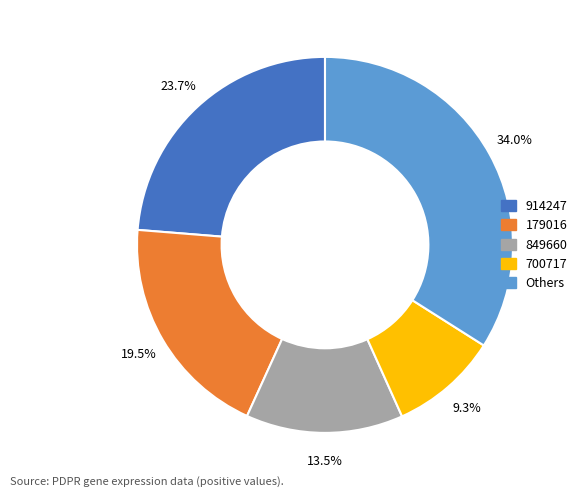

Combined, do 914247 and 849660 account for over 50%?

No